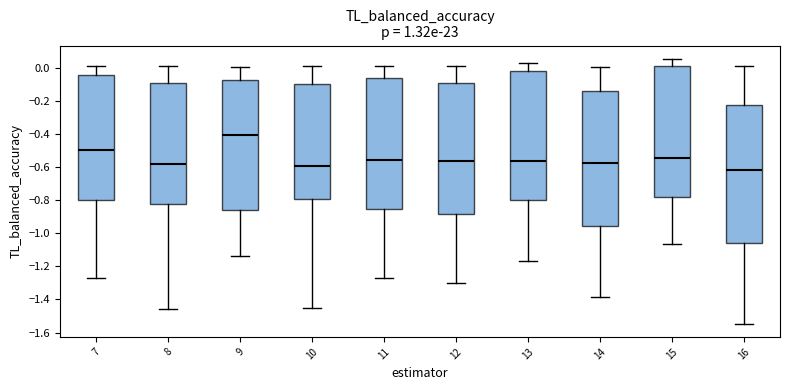

Reading left to right, read every box against the y-axis: the position of its median line, the range the box covers, and the ends of its whiskers. The values are not printed on the chart, so give them approximately, as read against the axis.

7: median -0.50, box -0.80 to -0.04, whiskers -1.28 to 0.02
8: median -0.58, box -0.82 to -0.10, whiskers -1.46 to 0.02
9: median -0.40, box -0.86 to -0.08, whiskers -1.14 to 0.00
10: median -0.60, box -0.80 to -0.10, whiskers -1.46 to 0.02
11: median -0.56, box -0.86 to -0.06, whiskers -1.28 to 0.02
12: median -0.56, box -0.88 to -0.08, whiskers -1.30 to 0.02
13: median -0.56, box -0.80 to -0.02, whiskers -1.16 to 0.04
14: median -0.58, box -0.96 to -0.14, whiskers -1.38 to 0.02
15: median -0.54, box -0.78 to 0.02, whiskers -1.06 to 0.06
16: median -0.62, box -1.06 to -0.22, whiskers -1.54 to 0.02